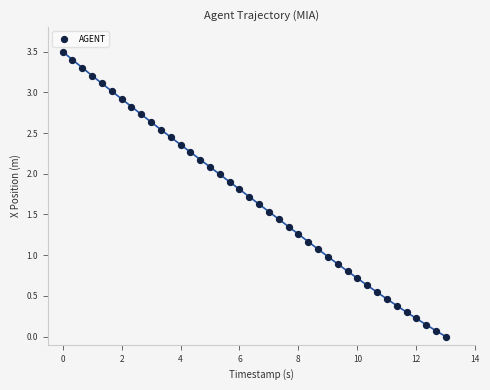

What is the range of X values (max minus min)?

13.0